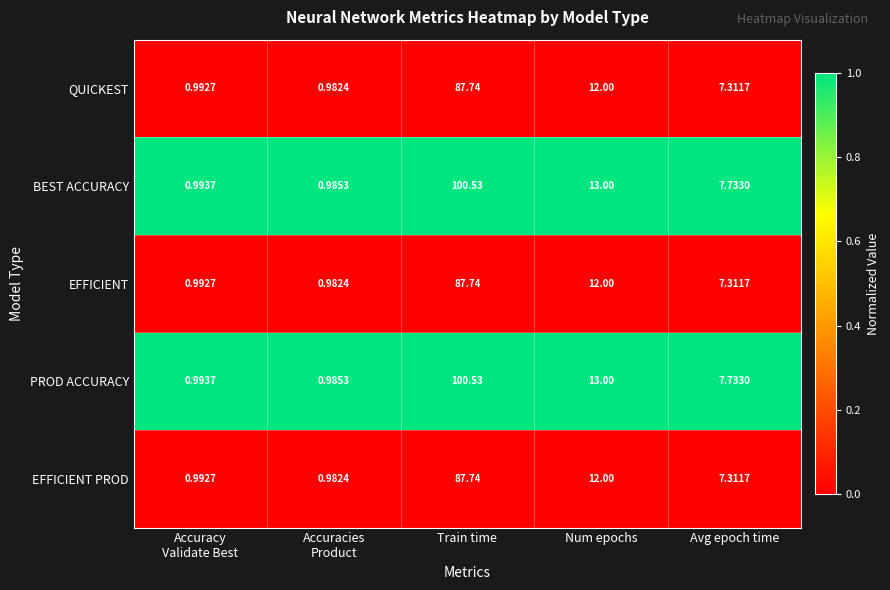

At which label is PROD ACCURACY closest to 50?

Num epochs